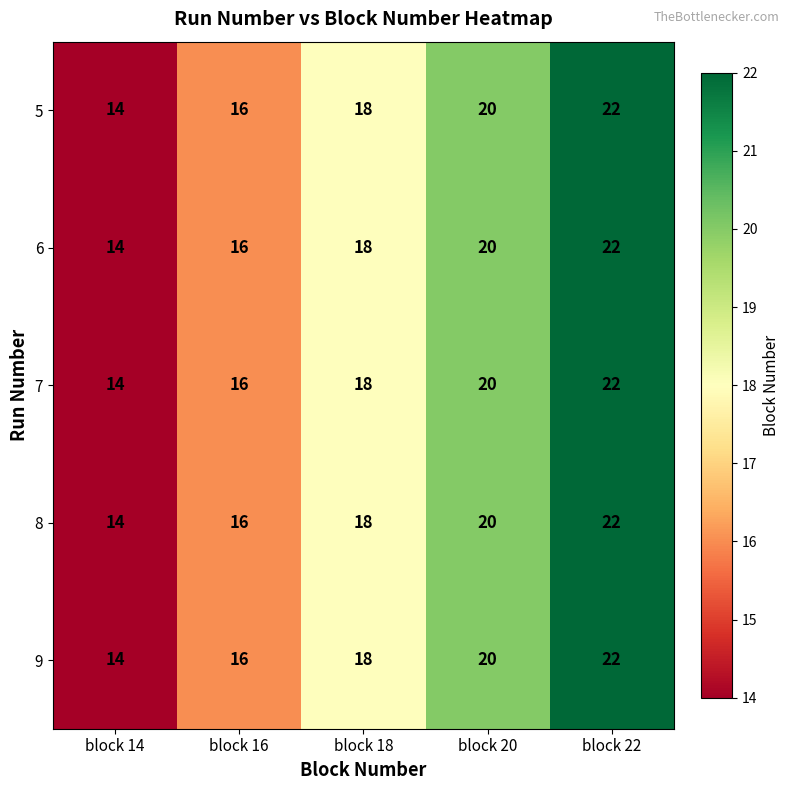

Rank the categories by 8 value from lowest to highest.

block 14, block 16, block 18, block 20, block 22